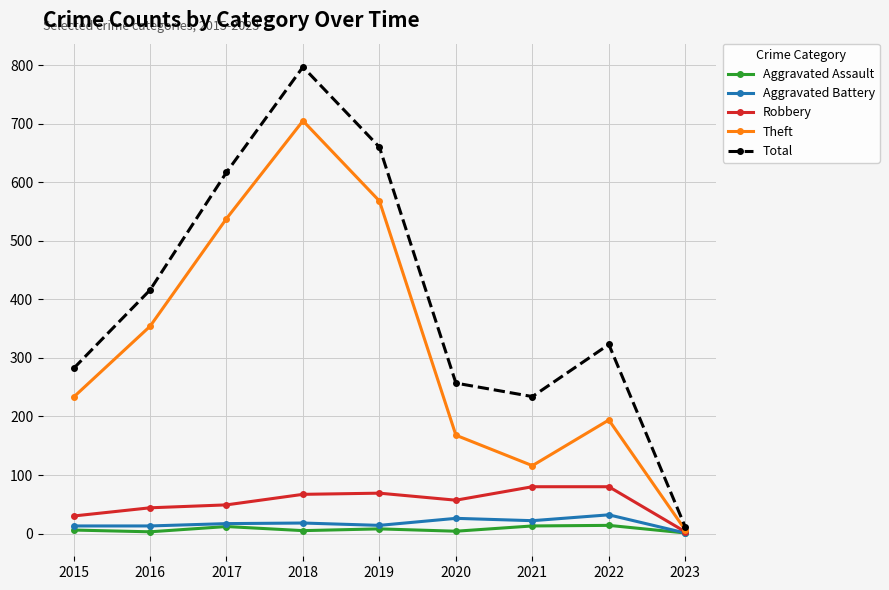

What is the value of the Theft point at the 2nd from the left?

354